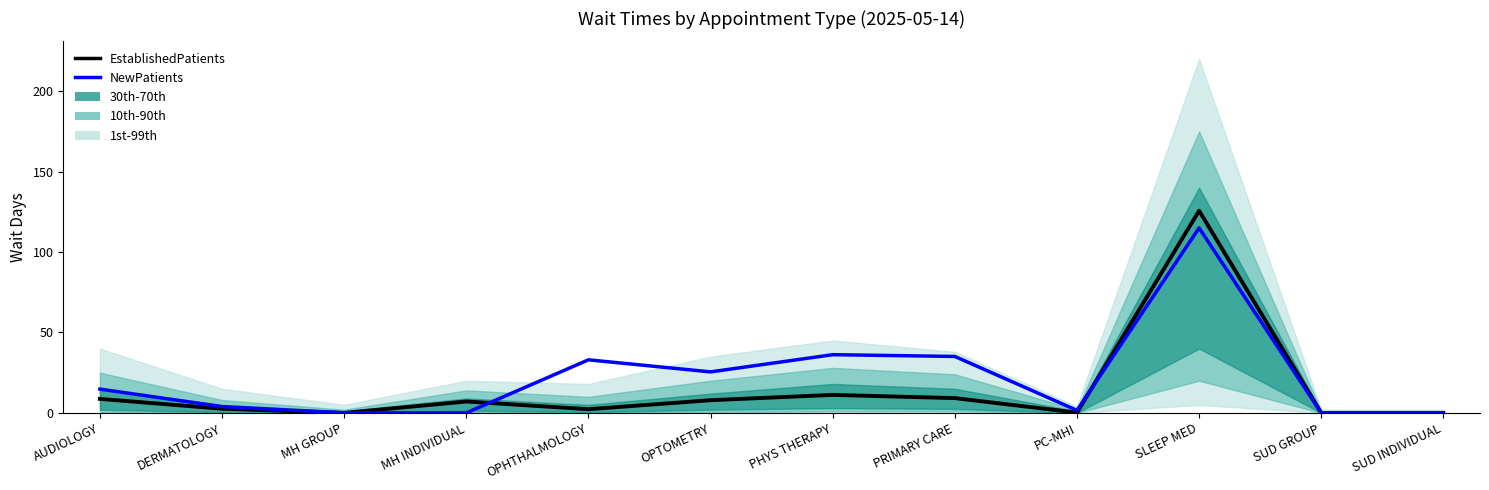

What is the label of the 6th point from the right?

PHYS THERAPY